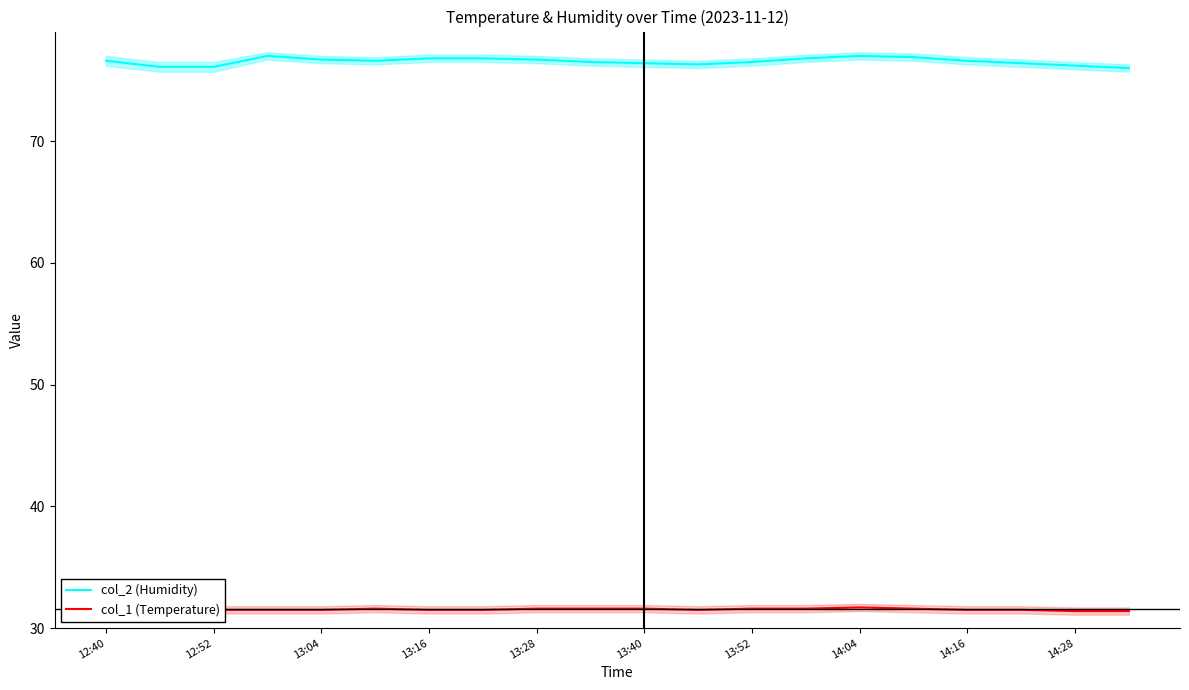

What is the average value of the col_1 (Temperature) series?

31.5